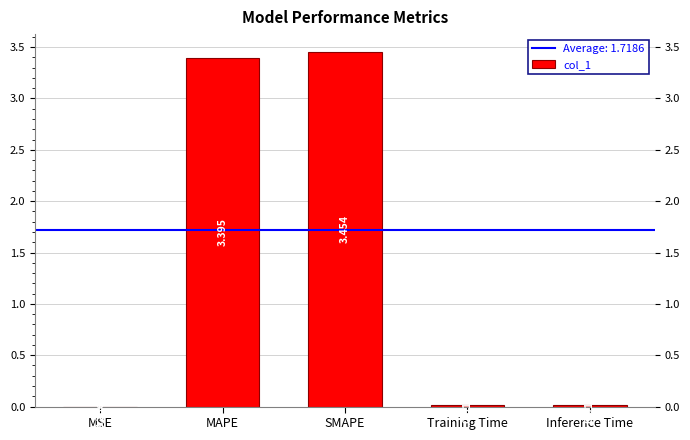

Which has a higher value, Training Time or MSE?

Training Time